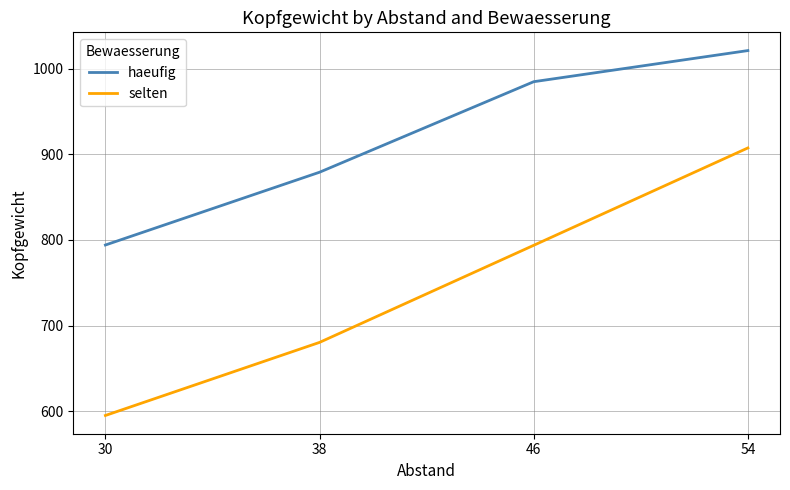

List the series in order of their peak value, highest first.

haeufig, selten